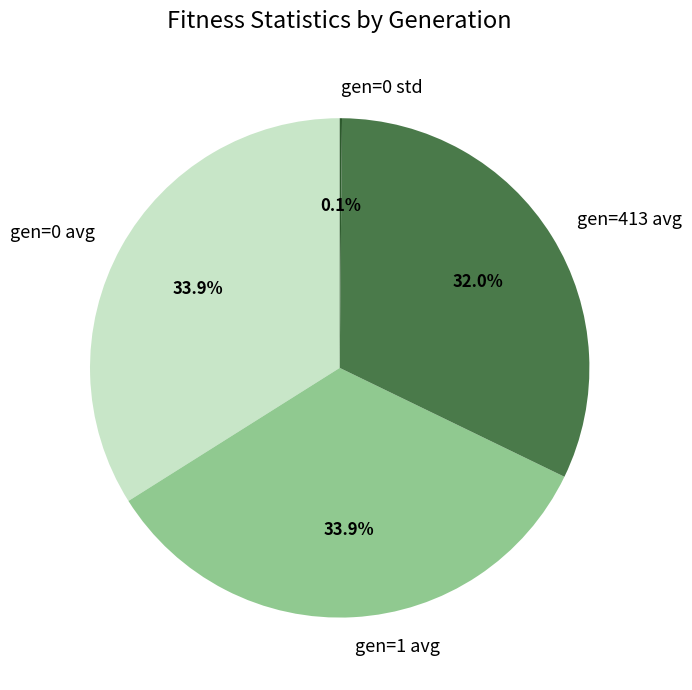

Between gen=413 avg and gen=1 avg, which is larger?

gen=1 avg